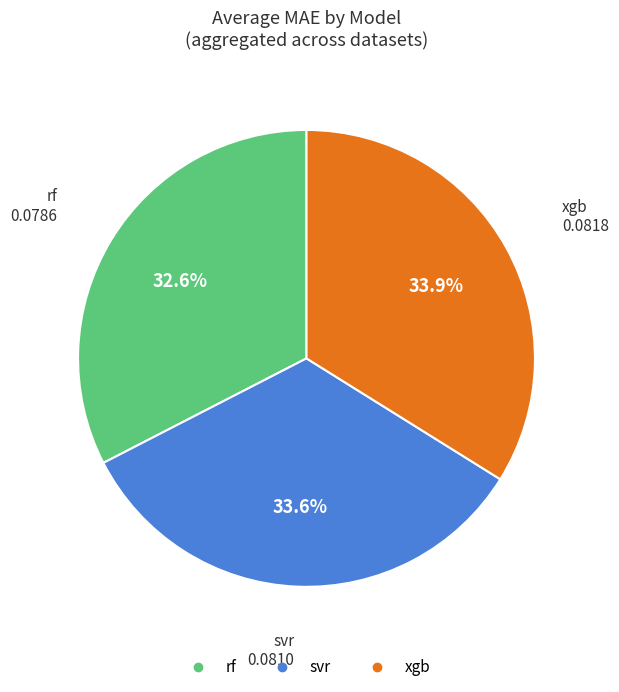

How many slices are in this pie chart?

3